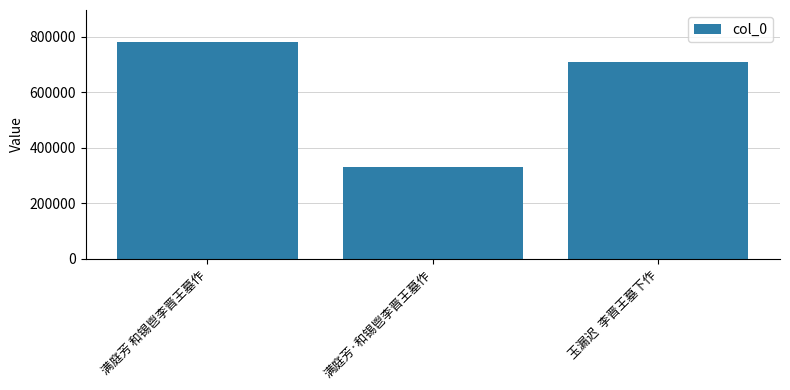

What is the average value?

607000